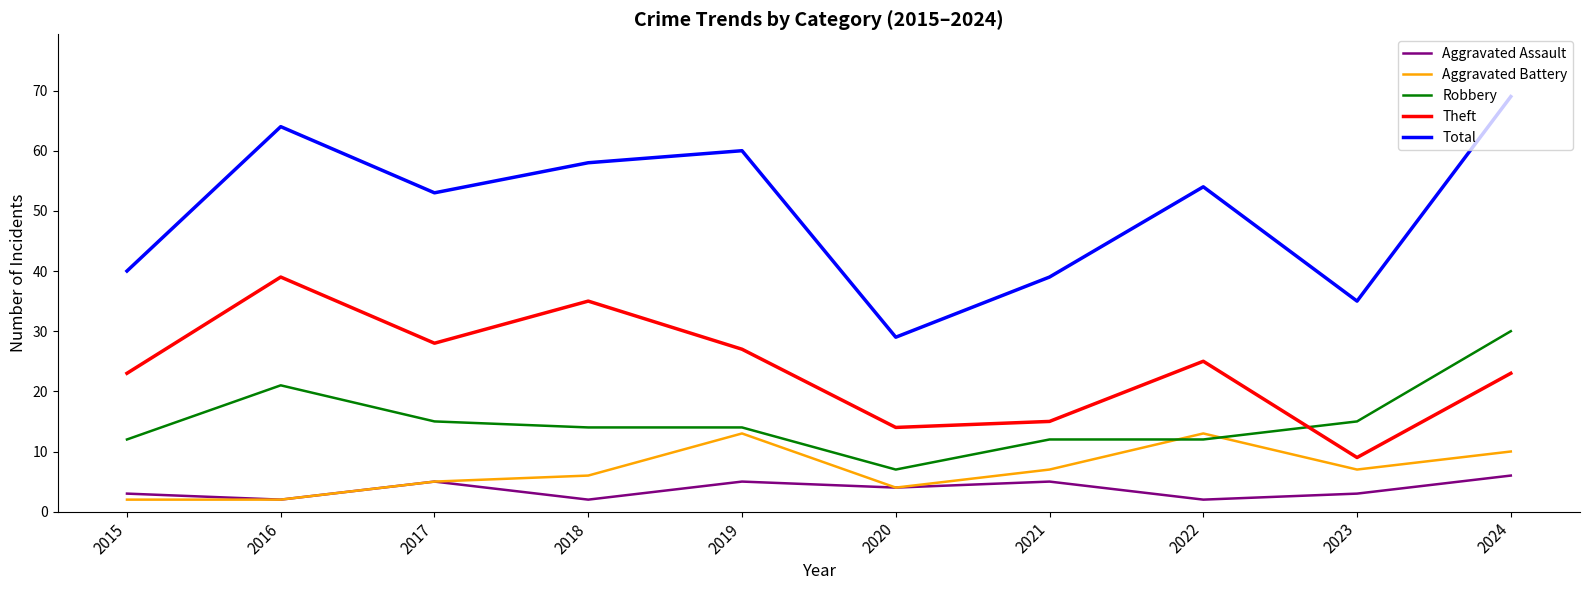

True or false: Aggravated Assault and Robbery cross at least once.

False